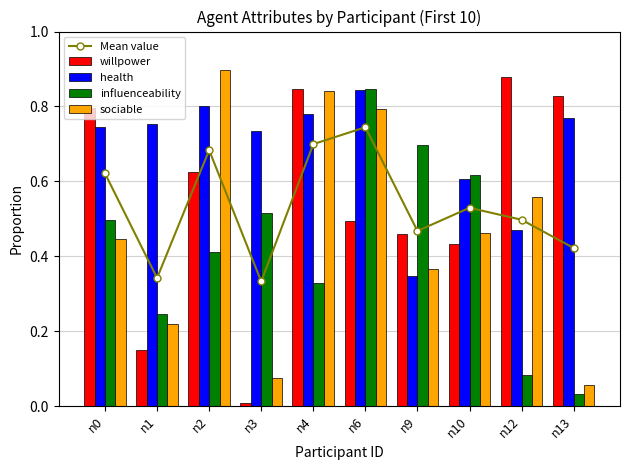

What are all the series names shown in the legend?

Mean value, willpower, health, influenceability, sociable